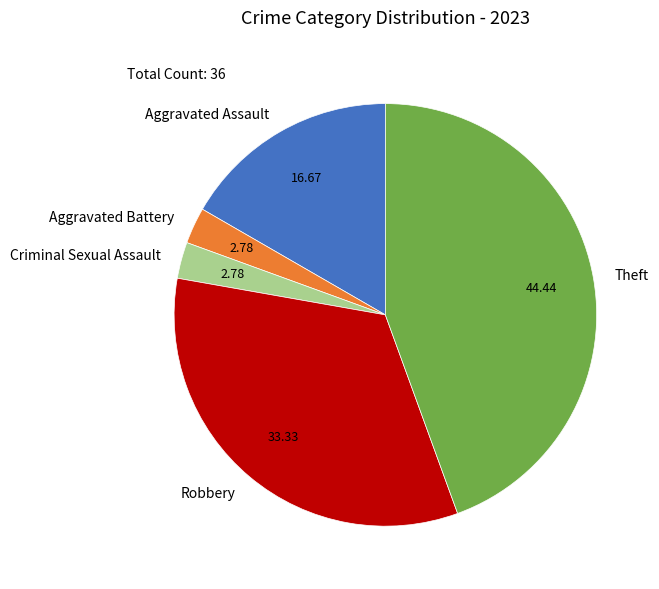

What is the largest slice in the pie chart?

Theft